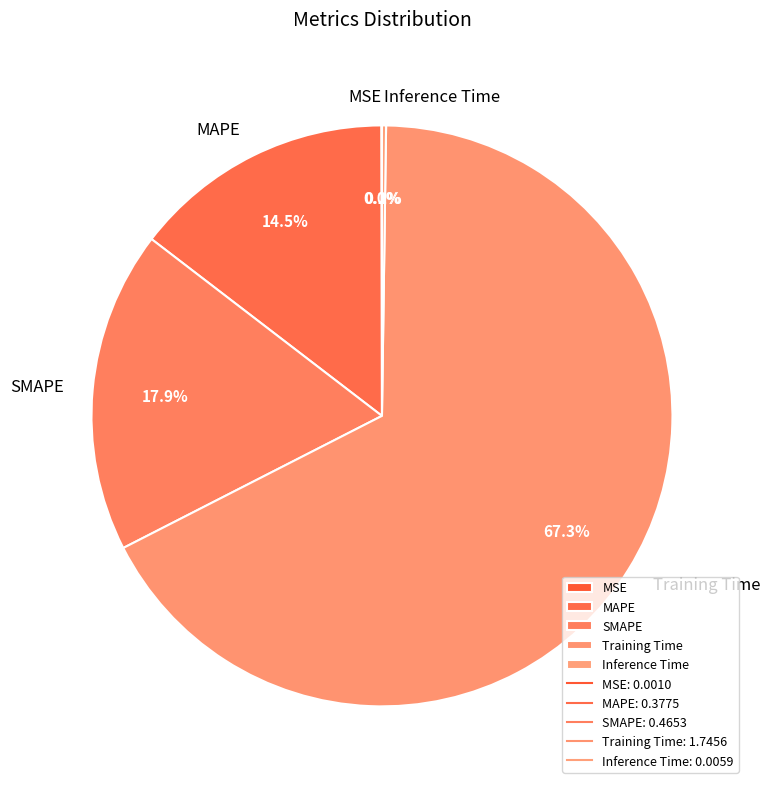

Is Training Time the majority of the pie?

Yes